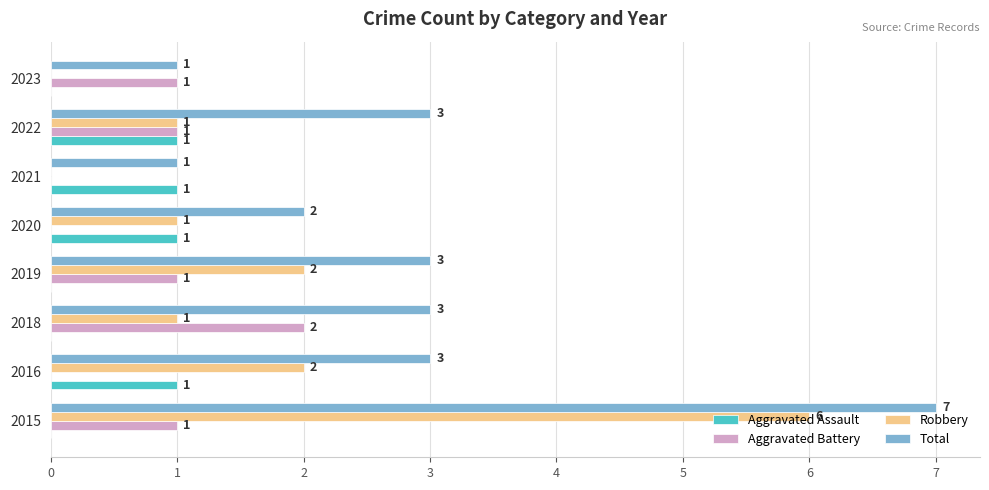

Which series has the largest total across all categories?

Total